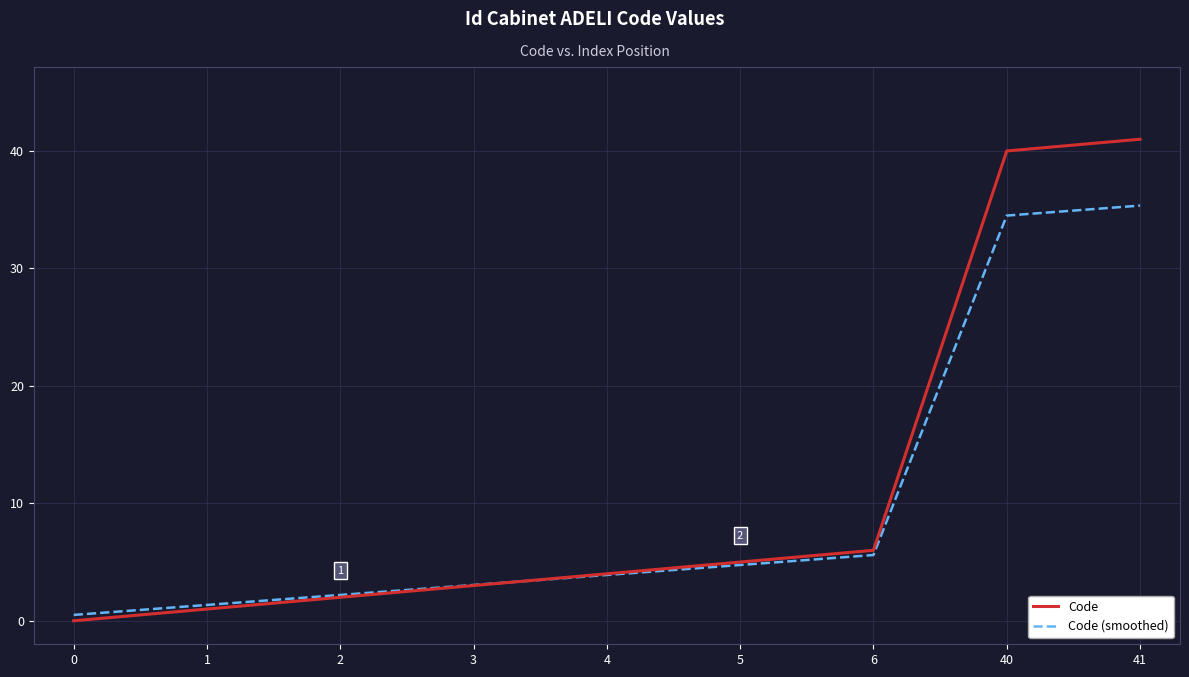

True or false: Code has more than 0 points higher than both neighbors.

False